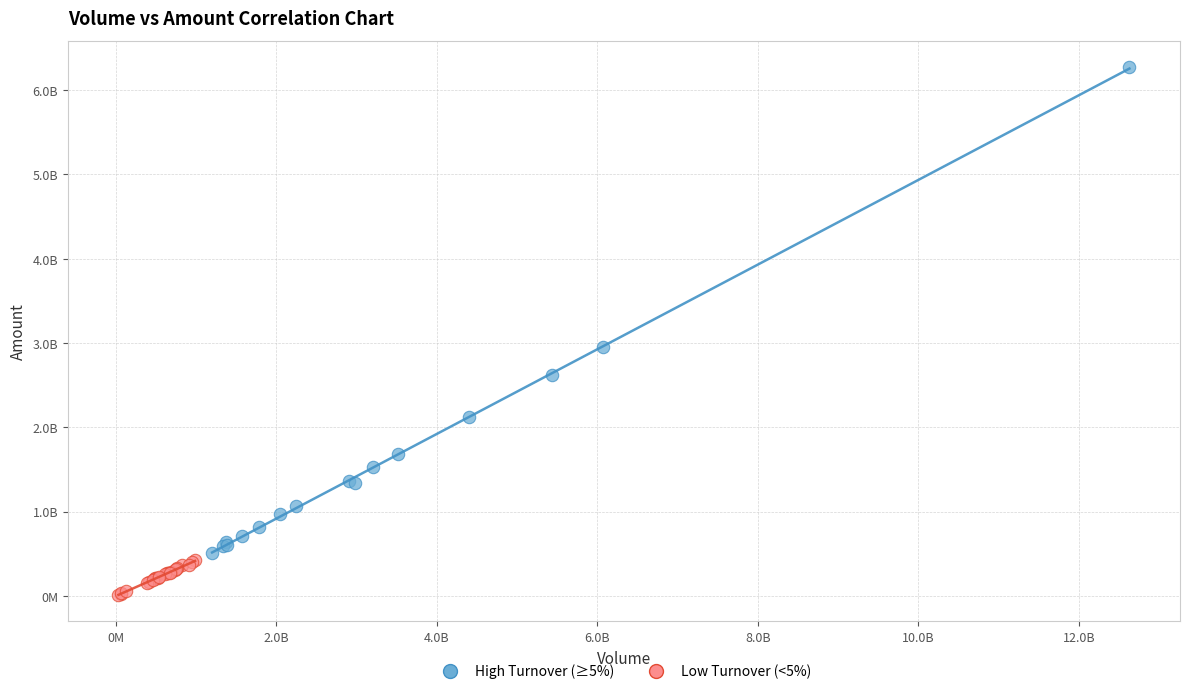

Which series contains the highest Y value?

High Turnover (≥5%)